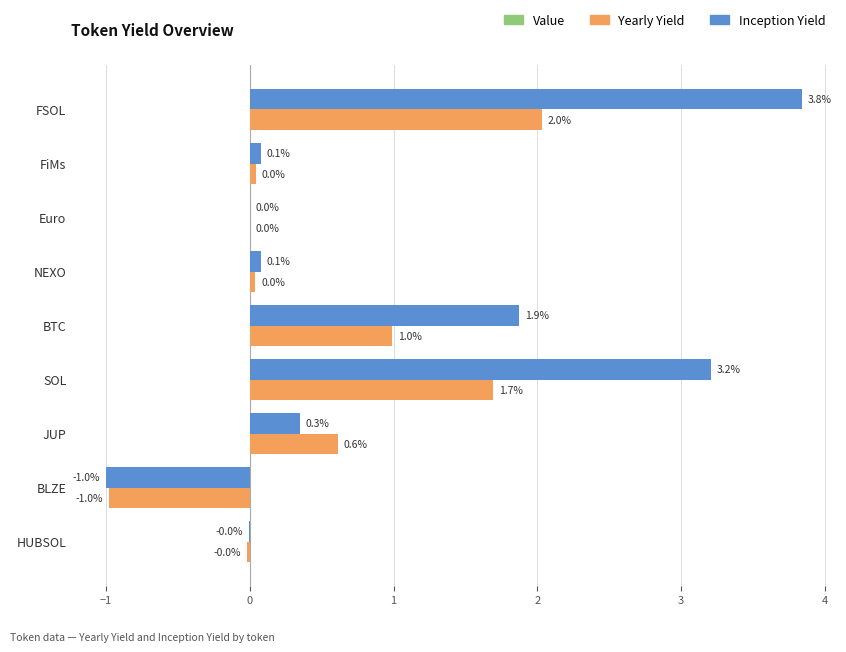

Which series changed the most between NEXO and BTC?

Inception Yield